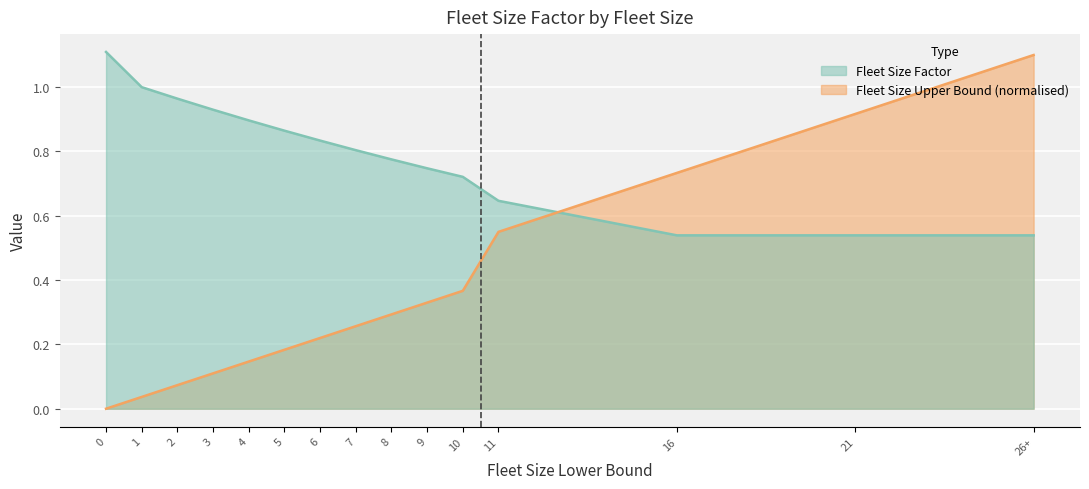

Reading left to right, list all the values displayed in this chart.

1.1	1.0	1.0	0.9	0.9	0.9	0.8	0.8	0.8	0.7	0.7	0.6	0.5	0.5	0.5